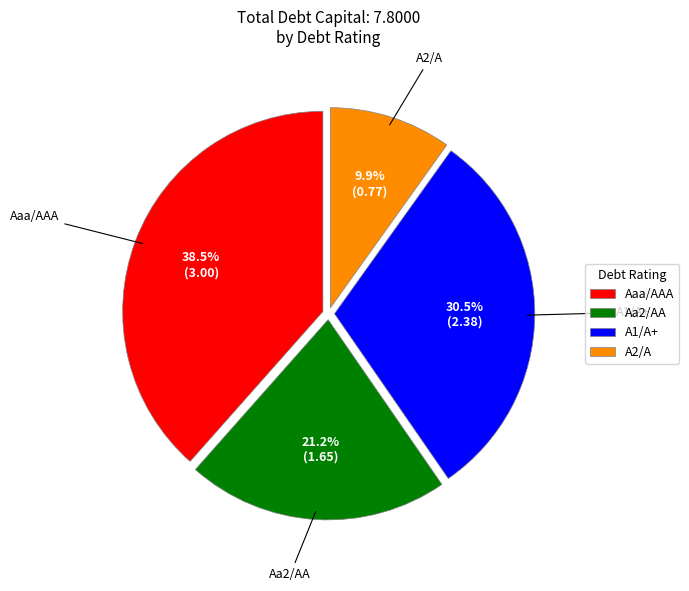

Approximately how many times larger is the value at Aa2/AA compared to A1/A+?

0.7